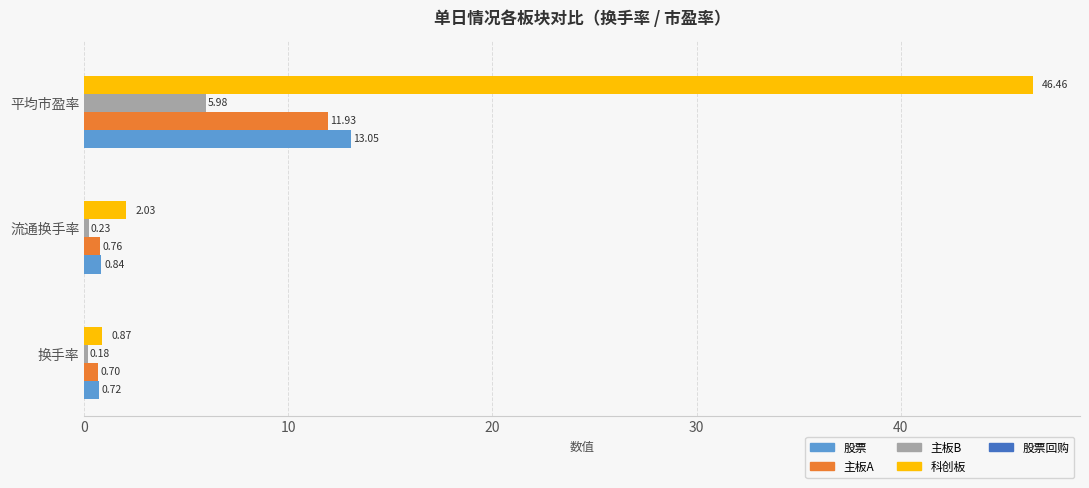

What is the spread (max minus min) of values at 流通换手率?

1.8